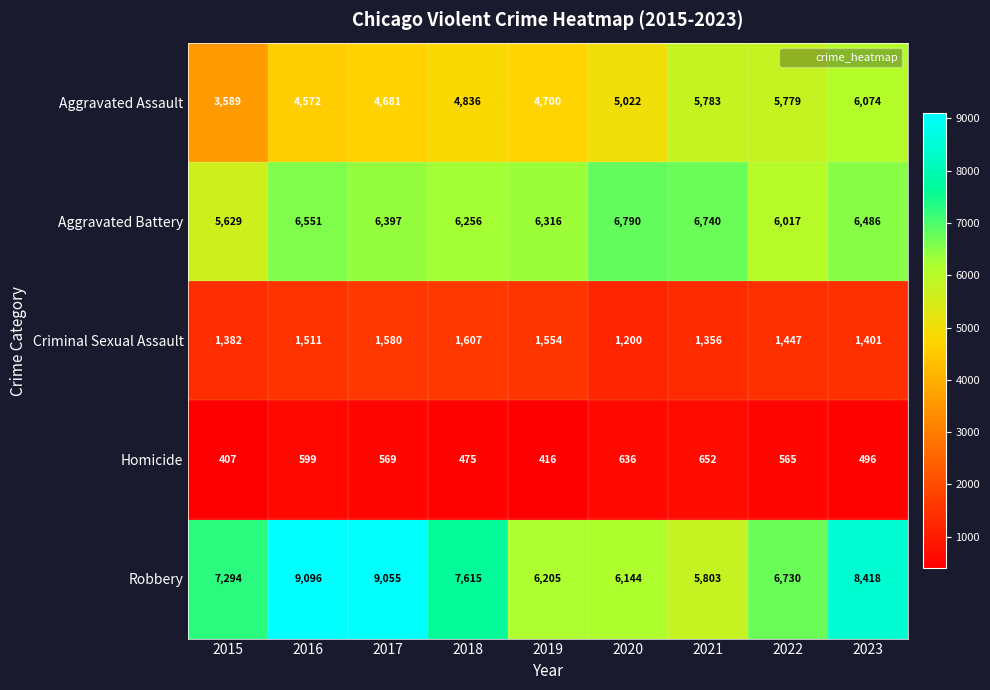

What is the average value of the Robbery series?

7373